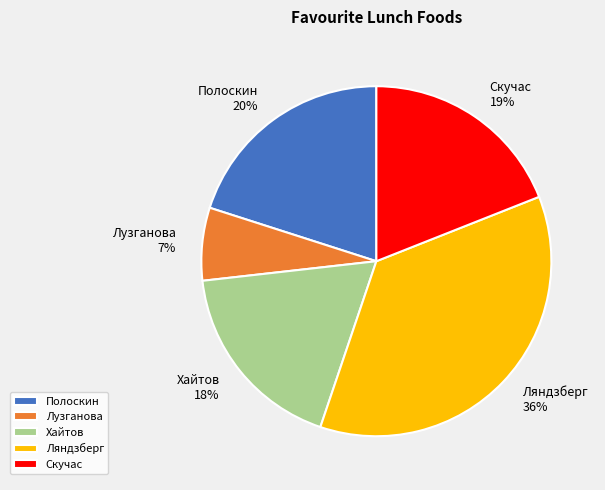

Is the sum of Лузганова and Полоскин greater than half?

No